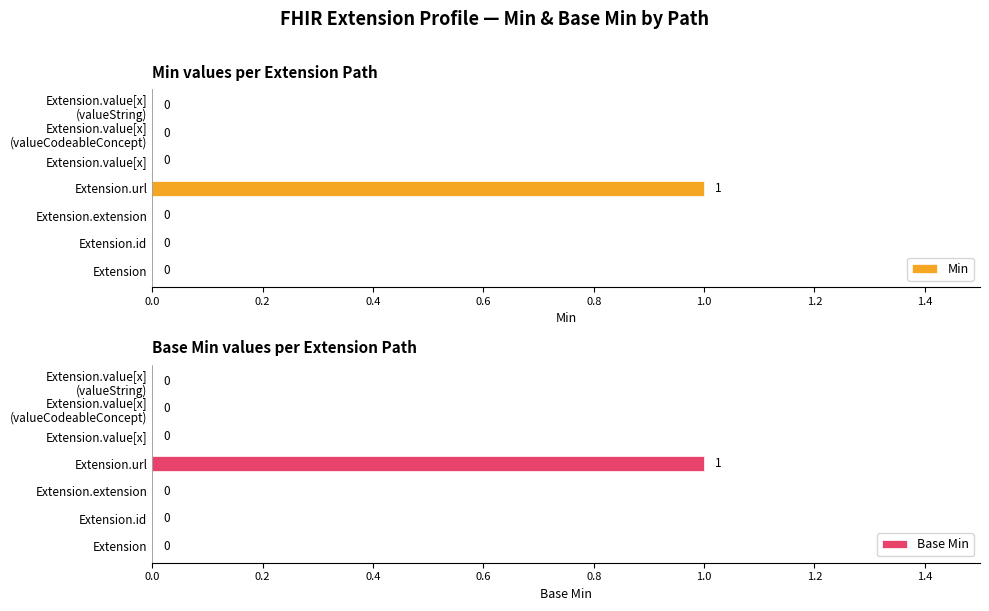

The Base Min series shows 0 at 0.2. True or false?

True